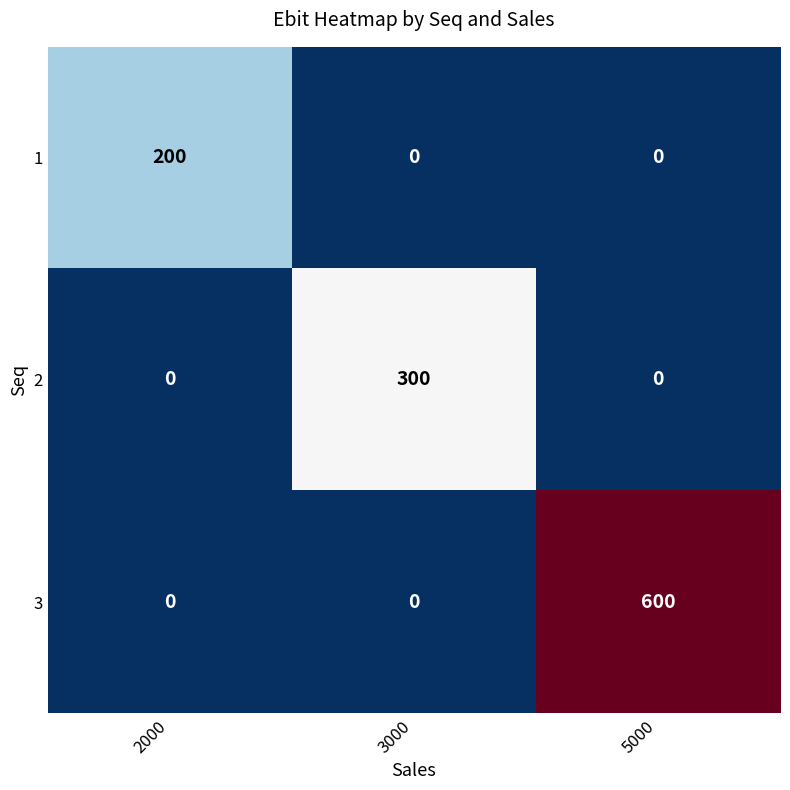

Reading left to right, transcribe all the data shown in this chart.

1: 2000=200	3000=0	5000=0
2: 2000=0	3000=300	5000=0
3: 2000=0	3000=0	5000=600